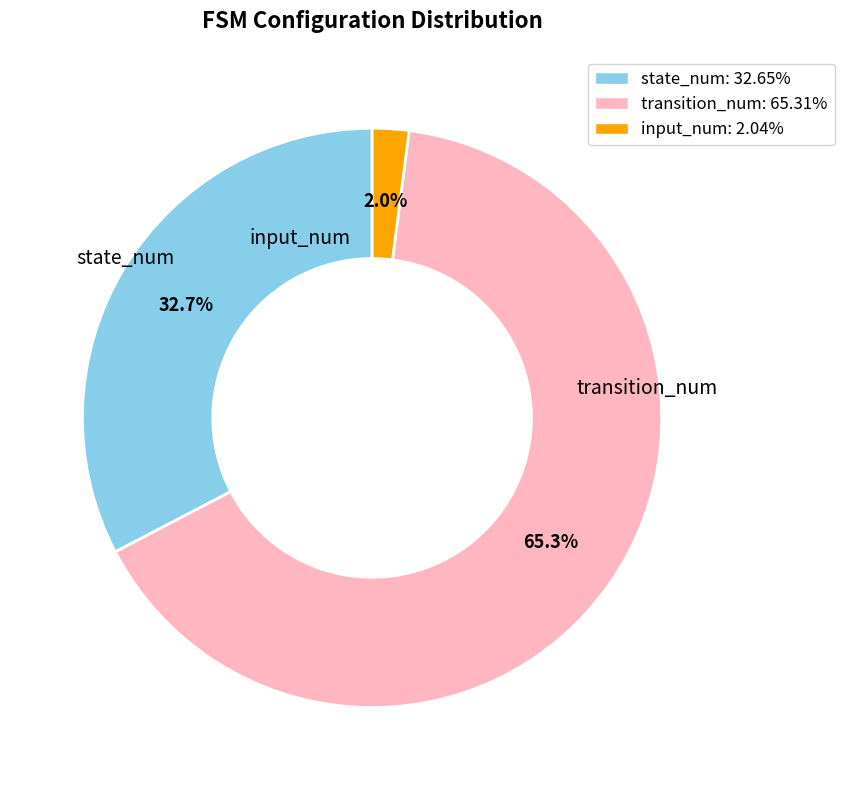

To the nearest percent, what portion does input_num represent?

2%